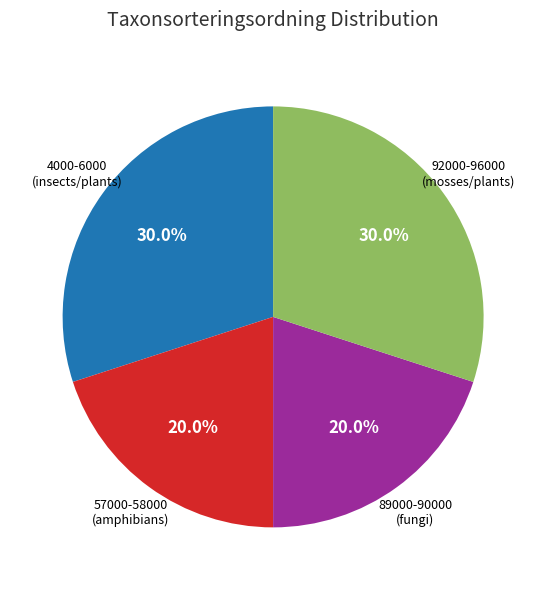

Is there any slice that represents more than half of the pie?

No